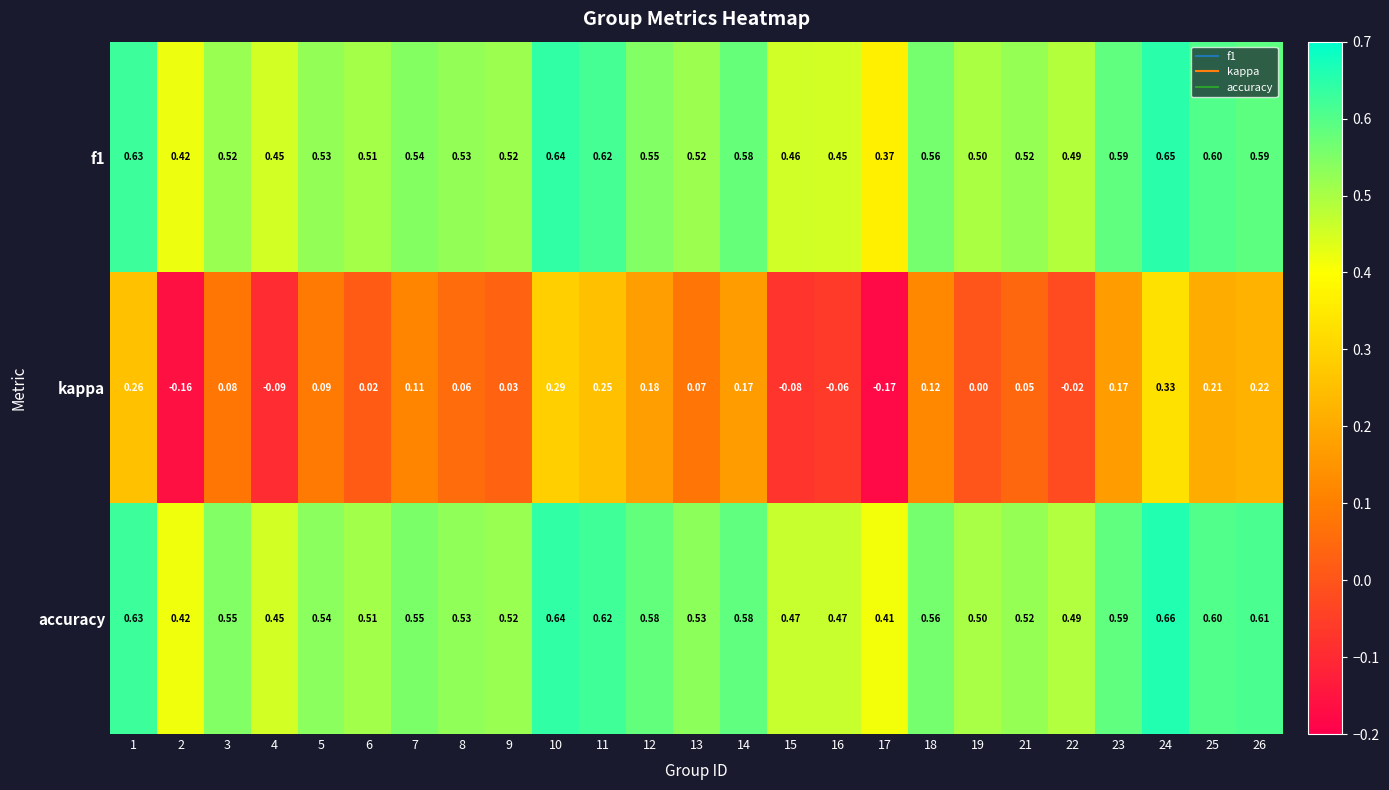

Is the value of f1 at 12 greater than the value of kappa at 4?

Yes